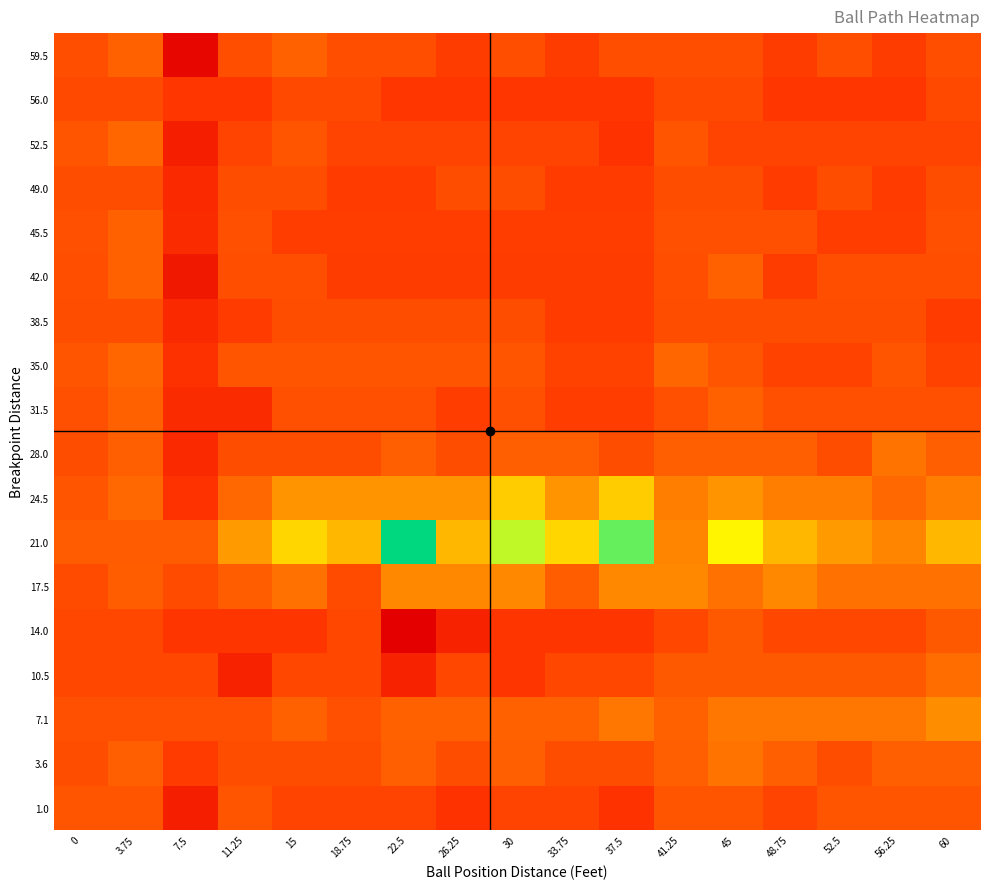

What is the spread (max minus min) of values at 15?

7.1